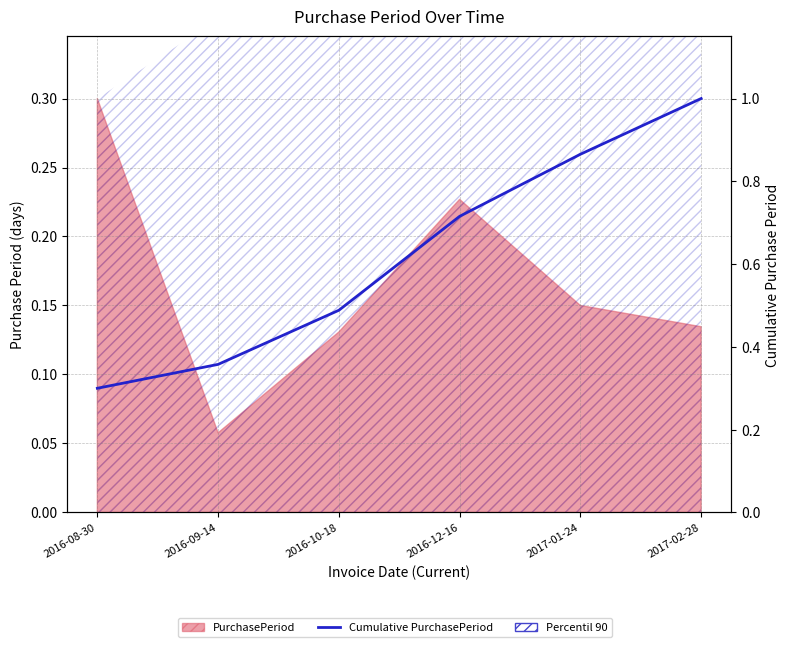

The value at 2016-12-16 is 0.7. True or false?

True